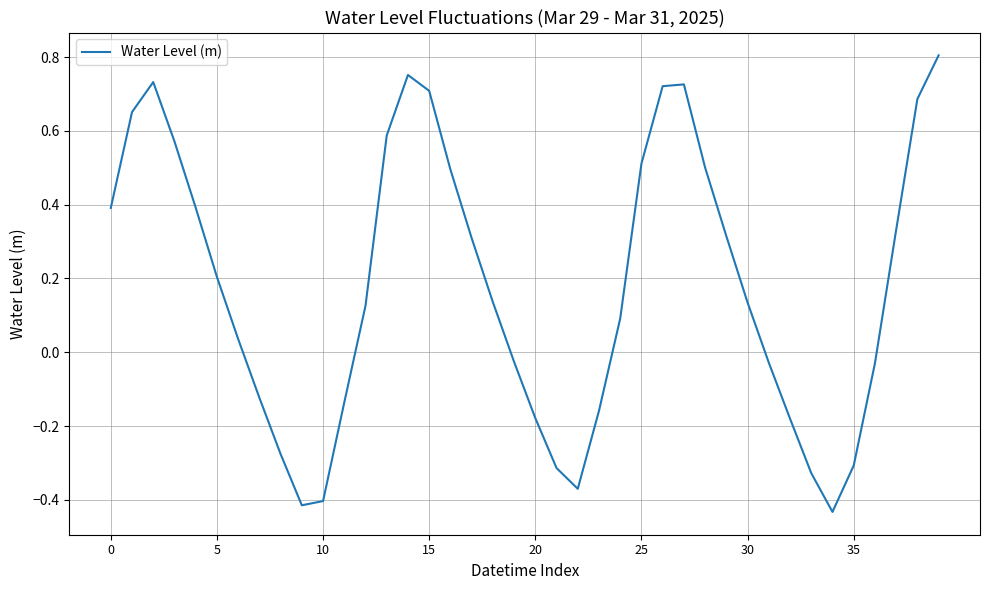

What is the difference between the maximum and minimum values?

1.2